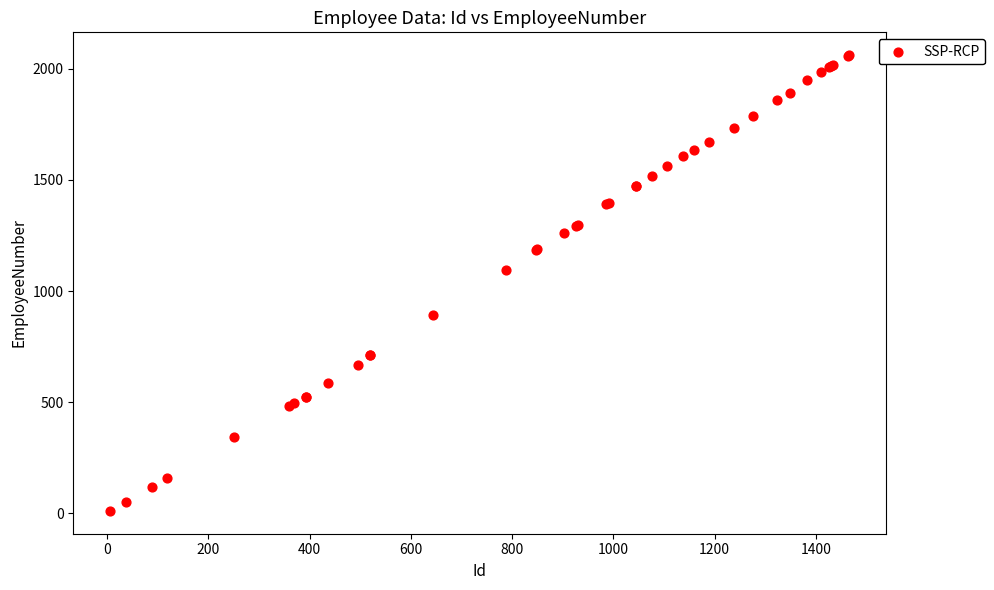

What Y value in the scatter plot is closest to 1036?

1096